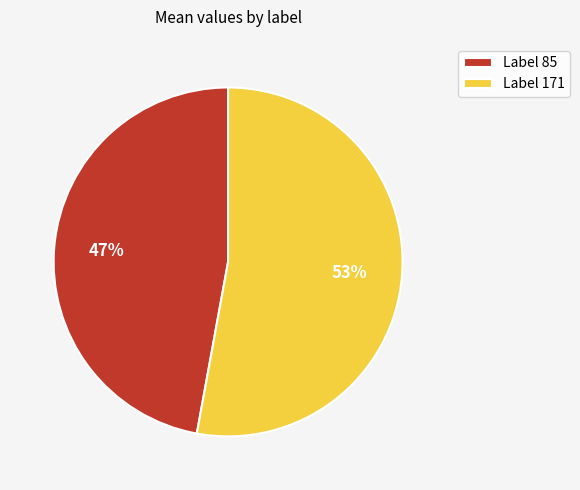

To the nearest percent, what percentage of the pie is Label 171?

53%